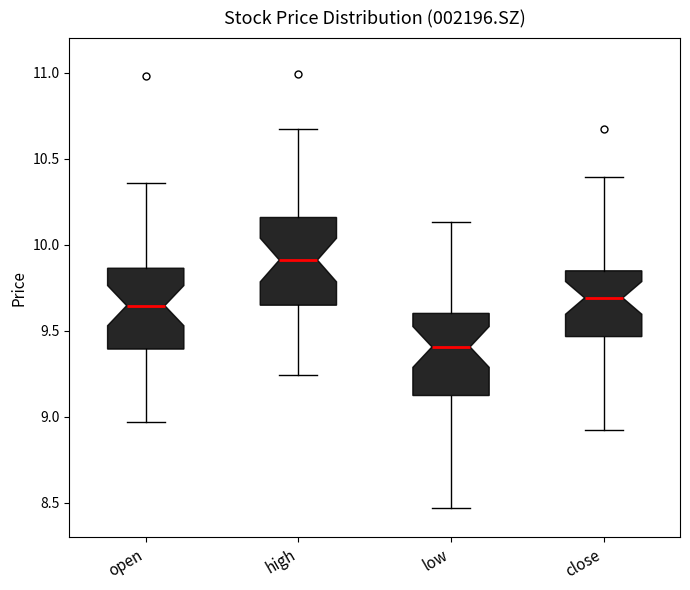

Reading left to right, read every box against the y-axis: the position of its median line, the range the box covers, and the ends of its whiskers. The values are not printed on the chart, so give them approximately, as read against the axis.

open: median 9.65, box 9.40 to 9.85, whiskers 8.95 to 10.35
high: median 9.90, box 9.65 to 10.15, whiskers 9.25 to 10.65
low: median 9.40, box 9.10 to 9.60, whiskers 8.45 to 10.15
close: median 9.70, box 9.45 to 9.85, whiskers 8.90 to 10.40